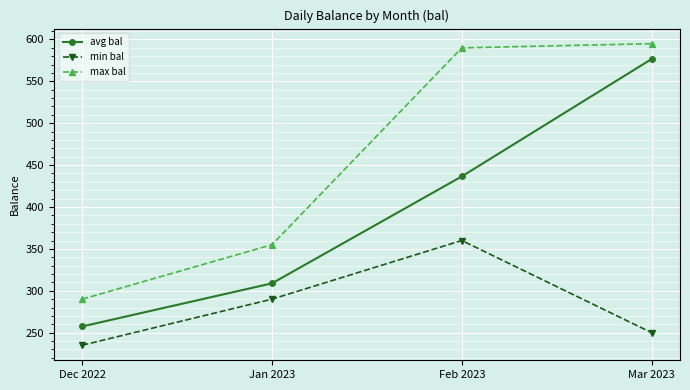

What is the total value across all series at Feb 2023?

1386.5